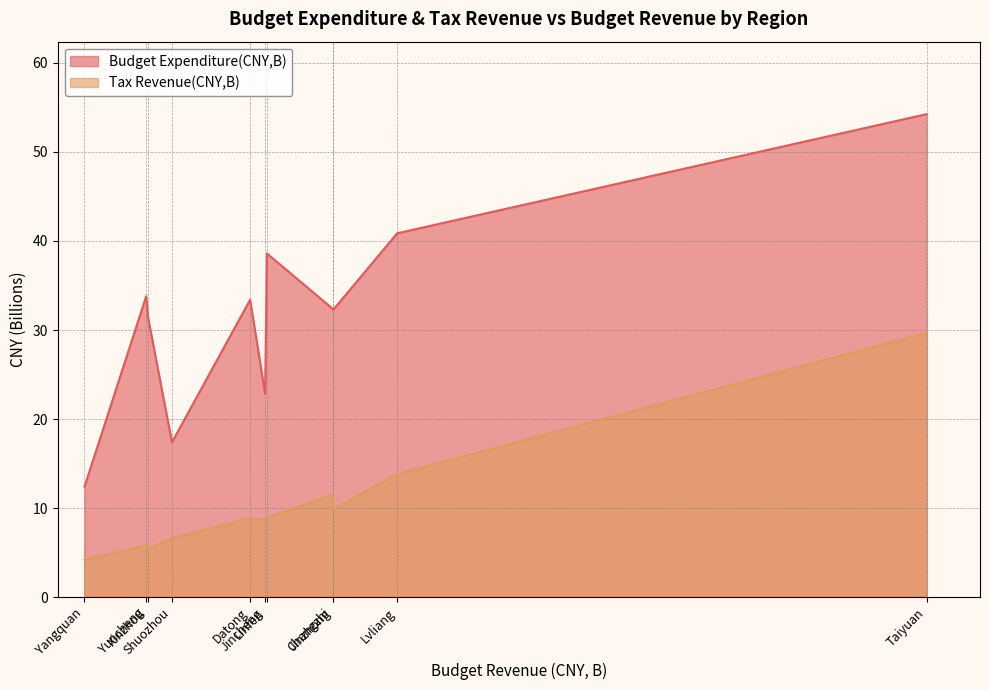

What is the difference between the Tax Revenue(CNY,B) values at Shuozhou and Taiyuan?

23.1